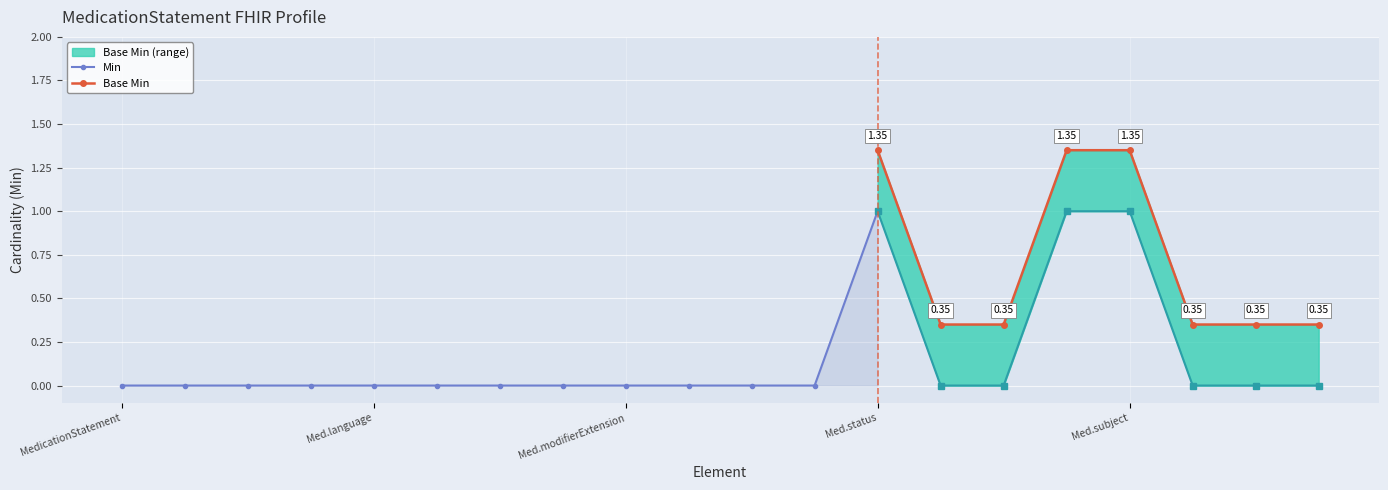

What position from the right is MedicationStatement.context?

3